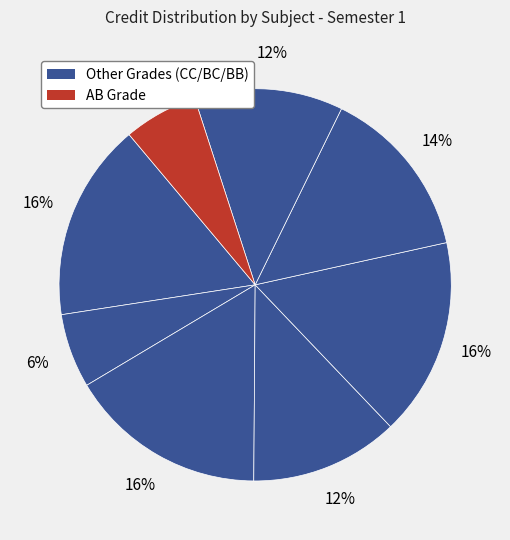

How many segments does this pie chart have?

8